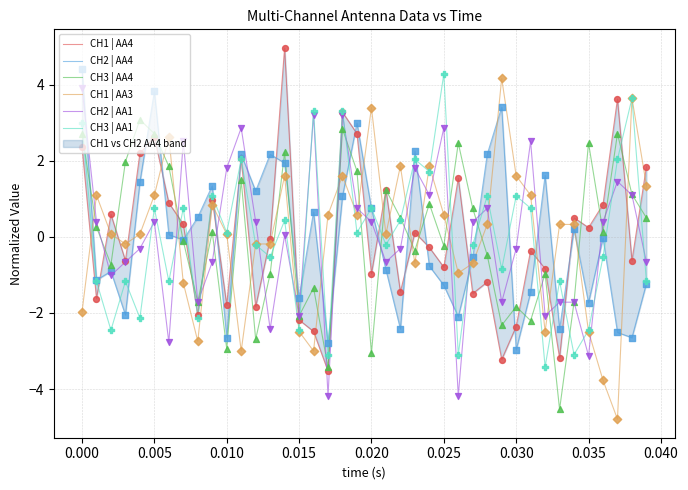

What are all the series names shown in the legend?

CH1 | AA4, CH2 | AA4, CH3 | AA4, CH1 | AA3, CH2 | AA1, CH3 | AA1